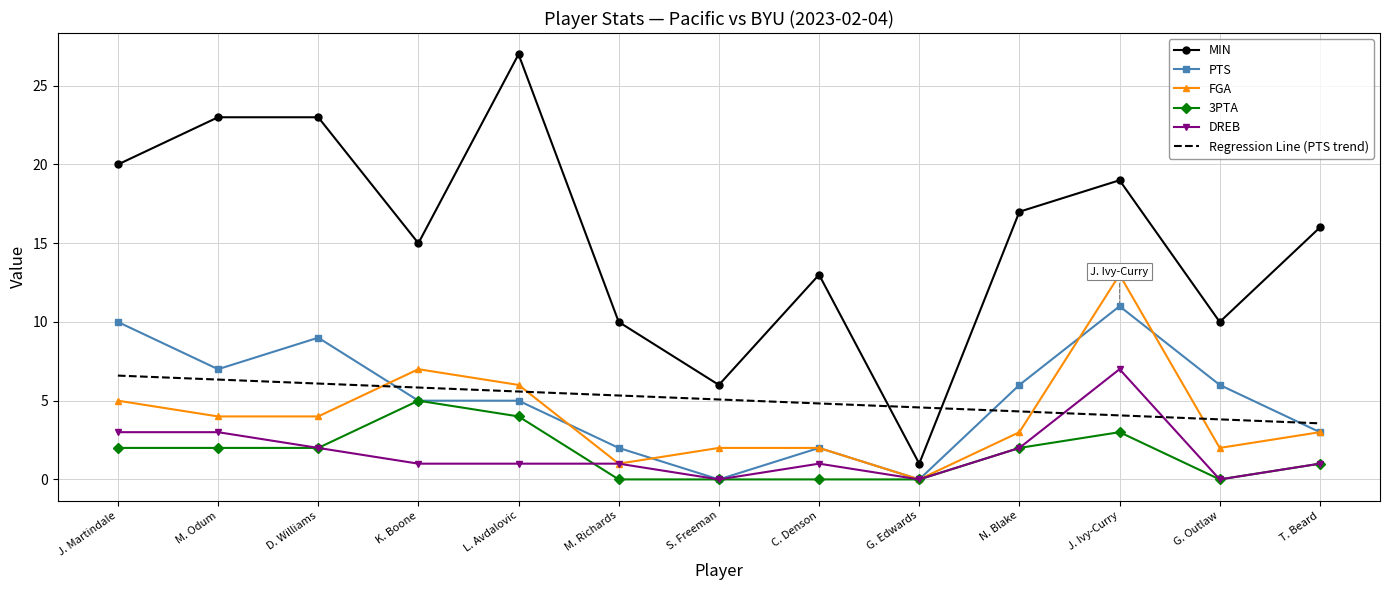

Reading right to left, transcribe all the data shown in this chart.

MIN: 16.0	10.0	19.0	17.0	1.0	13.0	6.0	10.0	27.0	15.0	23.0	23.0	20.0
PTS: 3.0	6.0	11.0	6.0	0.0	2.0	0.0	2.0	5.0	5.0	9.0	7.0	10.0
FGA: 3.0	2.0	13.0	3.0	0.0	2.0	2.0	1.0	6.0	7.0	4.0	4.0	5.0
3PTA: 1.0	0.0	3.0	2.0	0.0	0.0	0.0	0.0	4.0	5.0	2.0	2.0	2.0
DREB: 1.0	0.0	7.0	2.0	0.0	1.0	0.0	1.0	1.0	1.0	2.0	3.0	3.0
Regression Line (PTS trend): 3.6	3.8	4.1	4.3	4.6	4.8	5.1	5.3	5.6	5.8	6.1	6.3	6.6